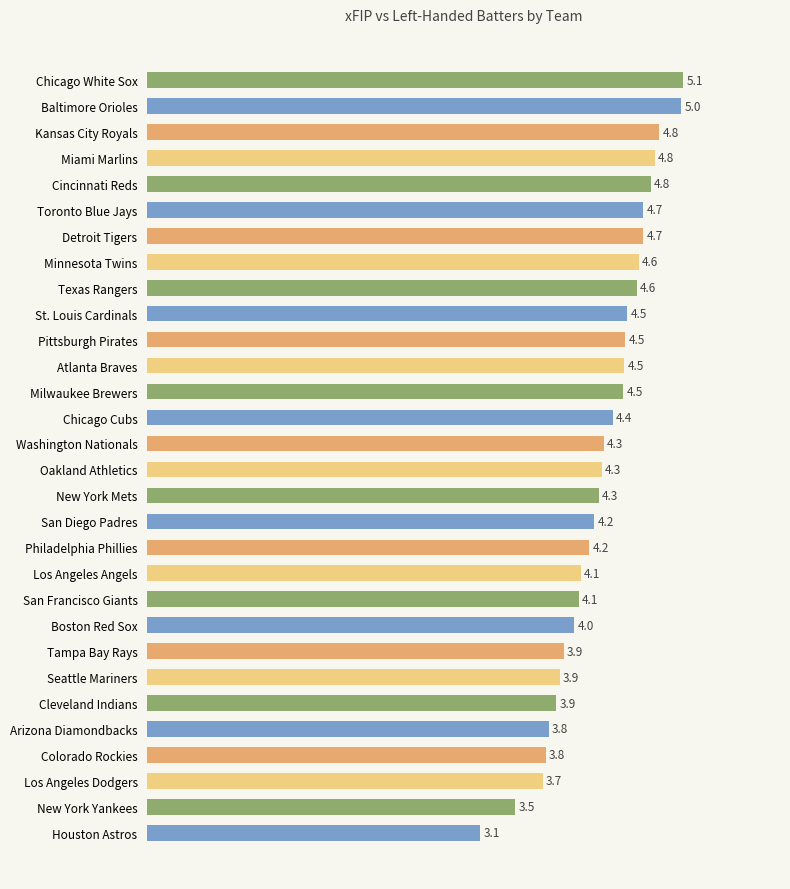

Which has a higher value, Texas Rangers or Cincinnati Reds?

Cincinnati Reds